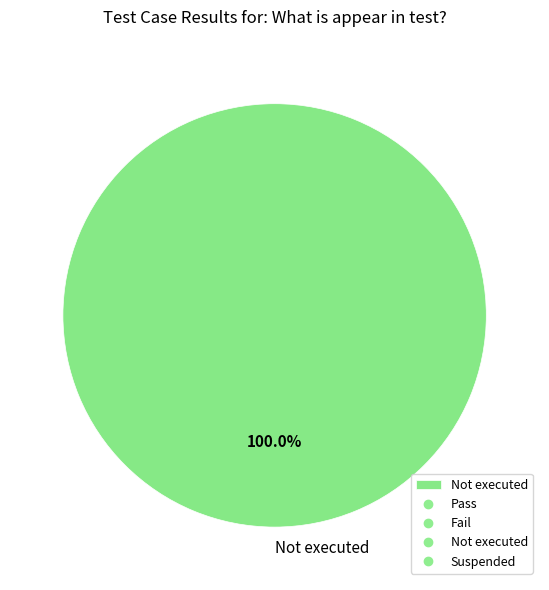

Rank the categories by value from lowest to highest.

Not executed